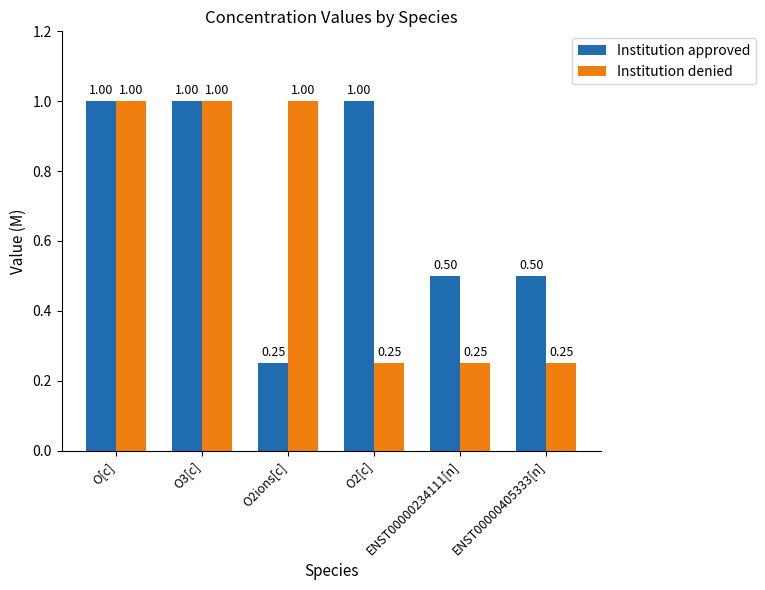

What is the greatest value displayed?

1.0